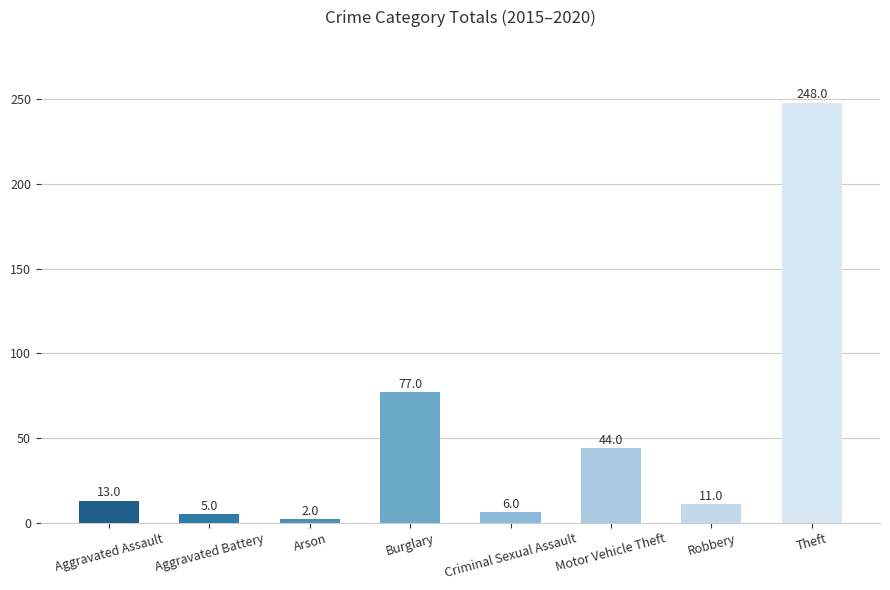

What is the maximum value shown in the chart?

248